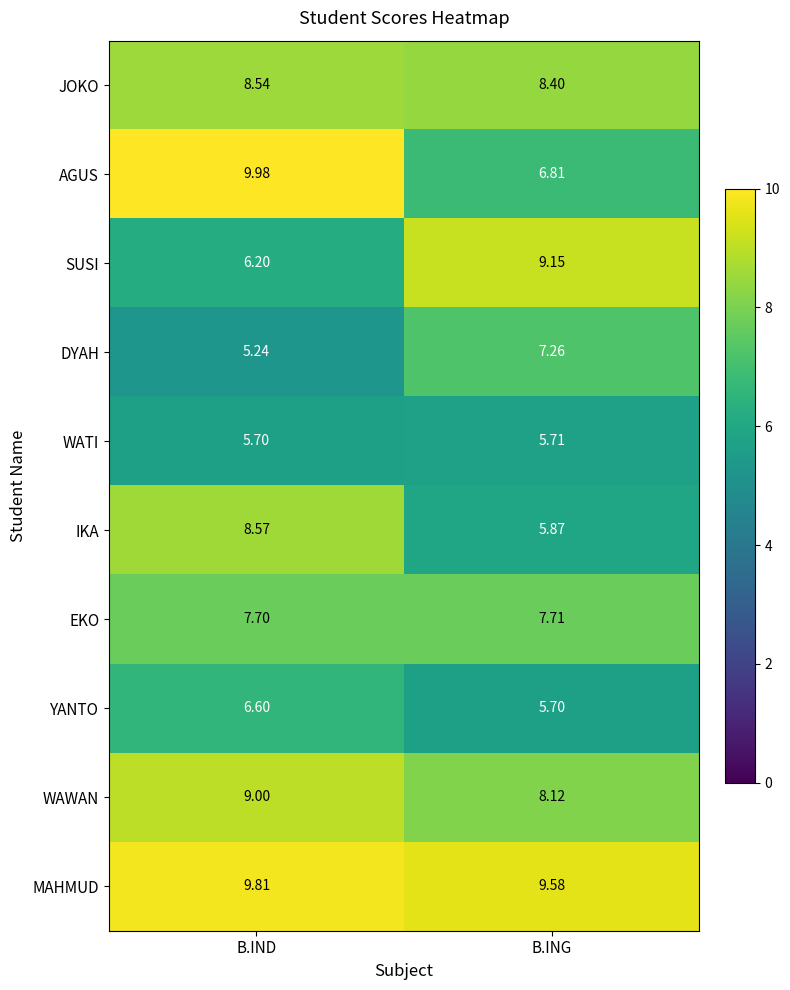

Between B.IND and B.ING, which series saw the biggest shift?

AGUS